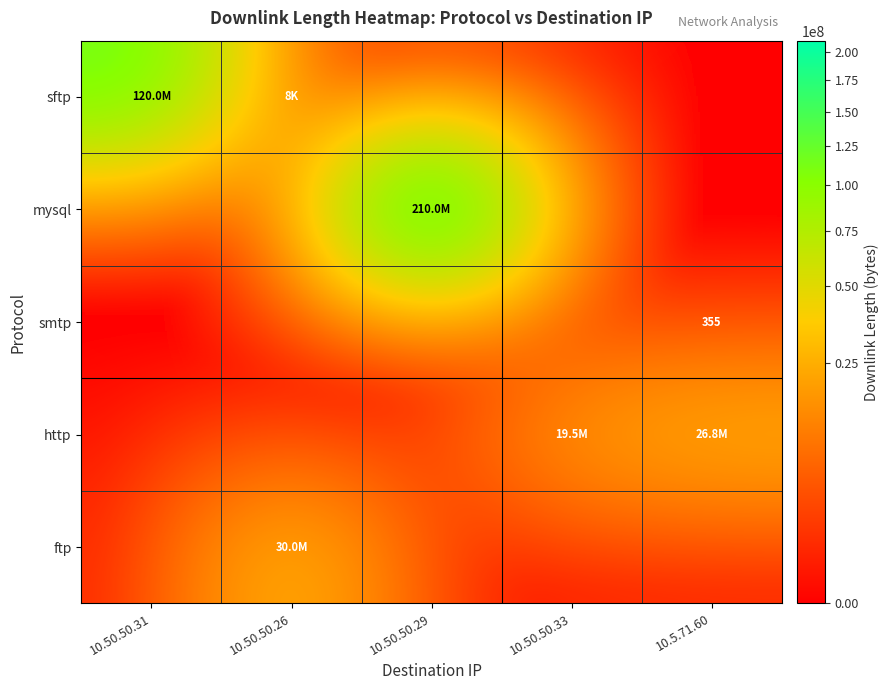

Which label corresponds to the largest value in the chart?

10.50.50.29